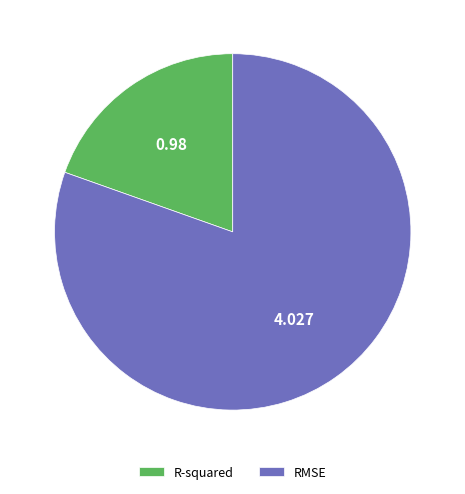

Between RMSE and R-squared, which is larger?

RMSE